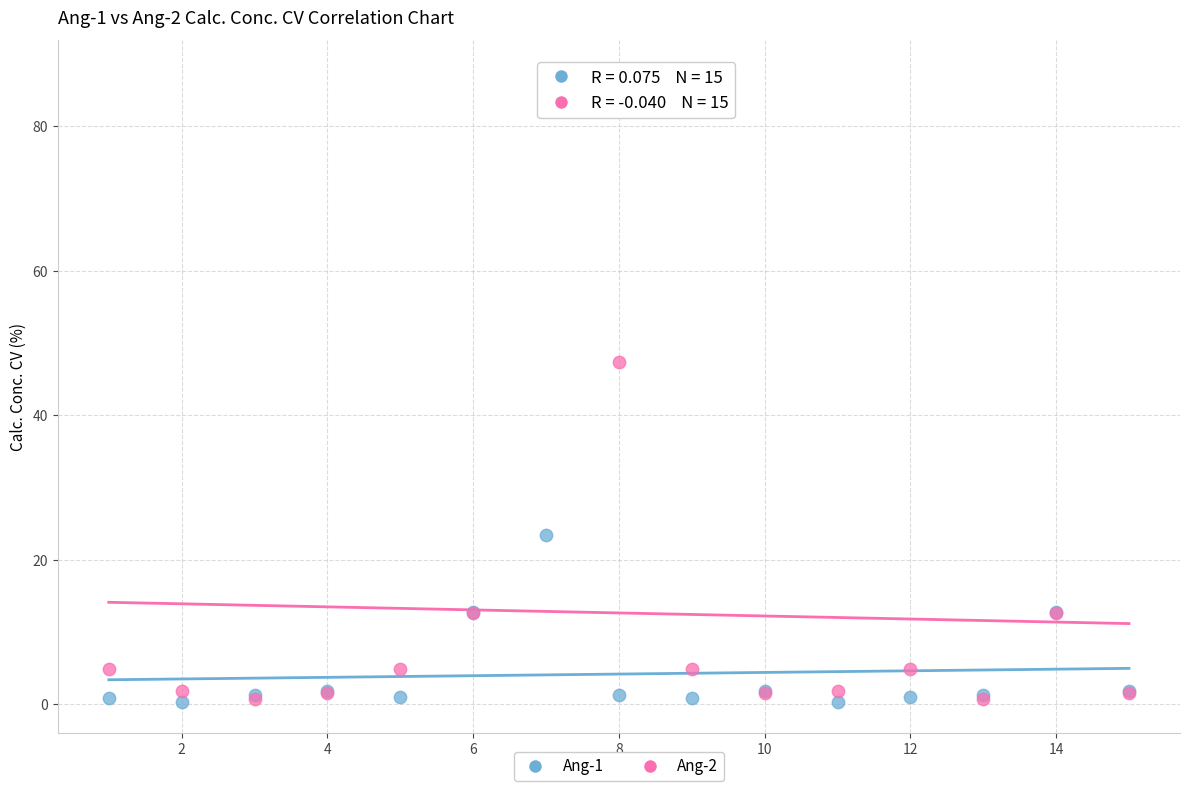

Across all series, what Y value is closest to 43?

47.4